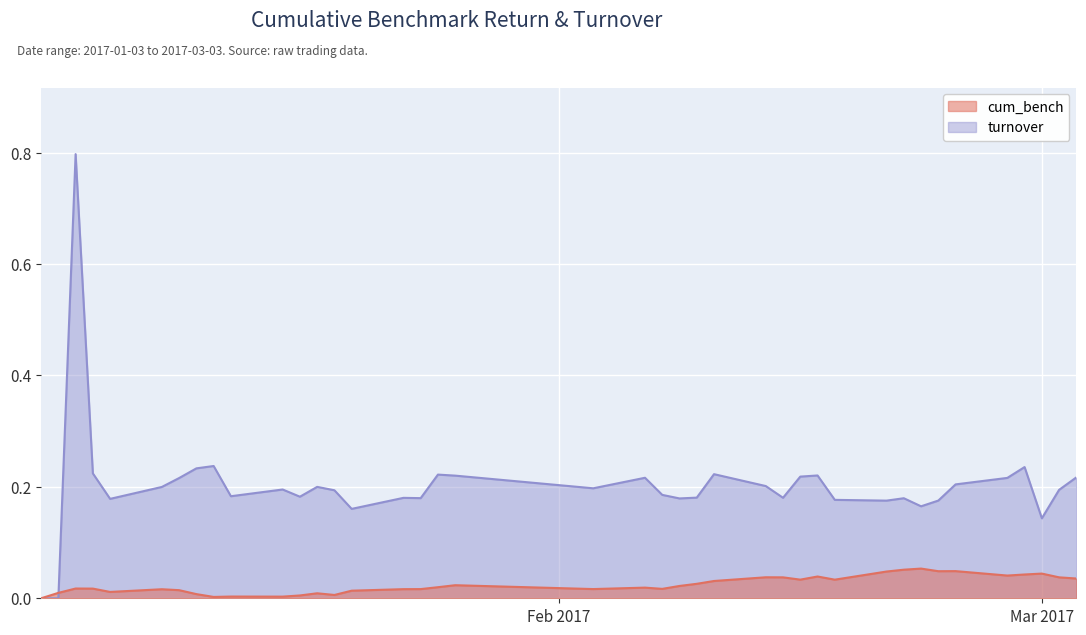

Between which two adjacent categories do cum_bench and turnover first intersect?

2017-01-03 and 2017-01-04